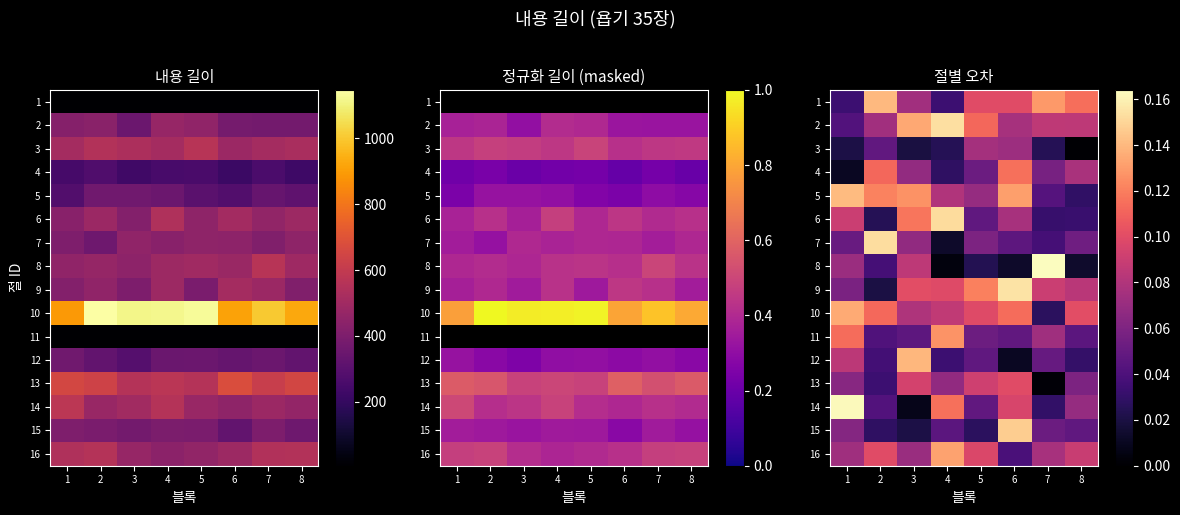

List the series in order of their peak value, lowest first.

3, 13, 4, 11, 16, 10, 12, 1, 5, 15, 6, 7, 2, 9, 14, 8